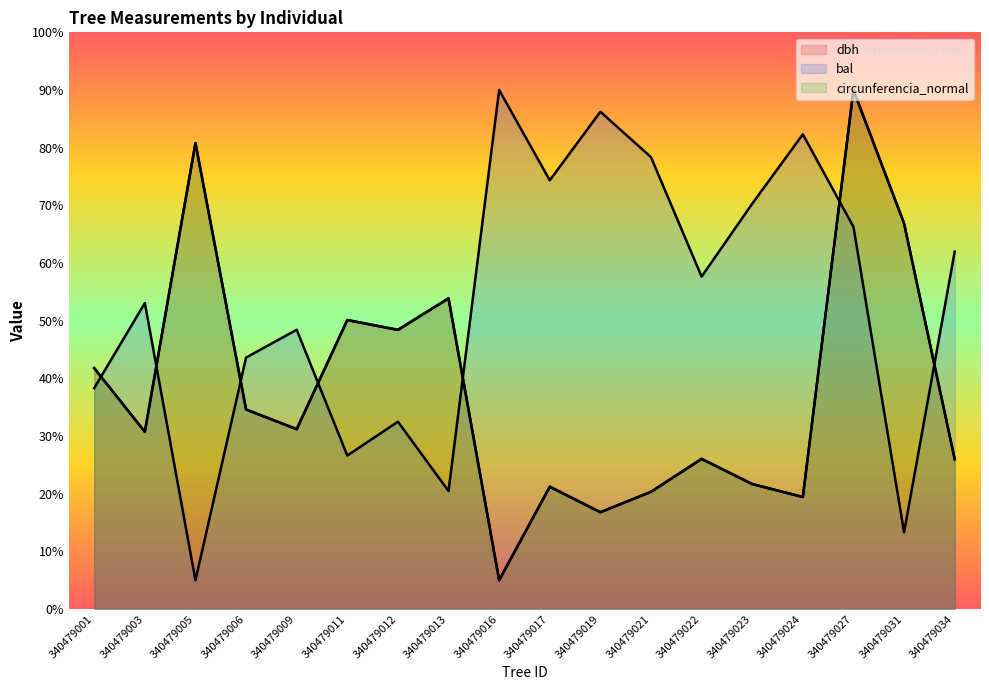

What is the sum of all bal values?

948.7